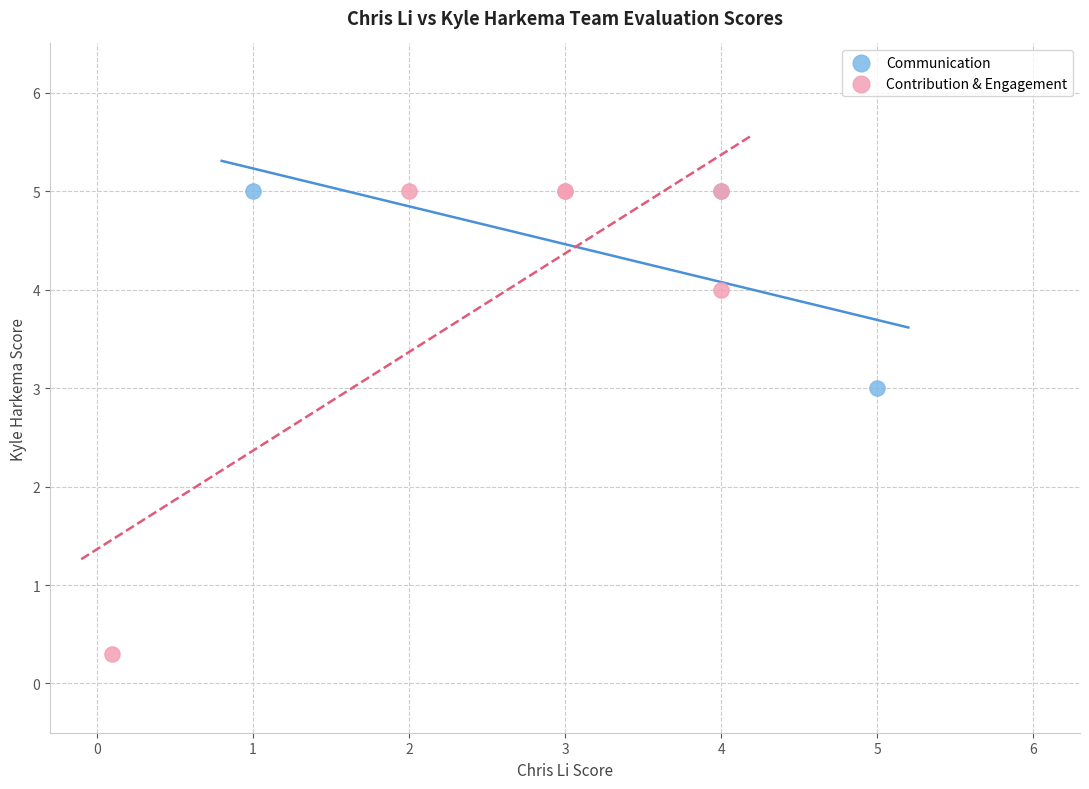

Which series contains the lowest Y value?

Contribution & Engagement